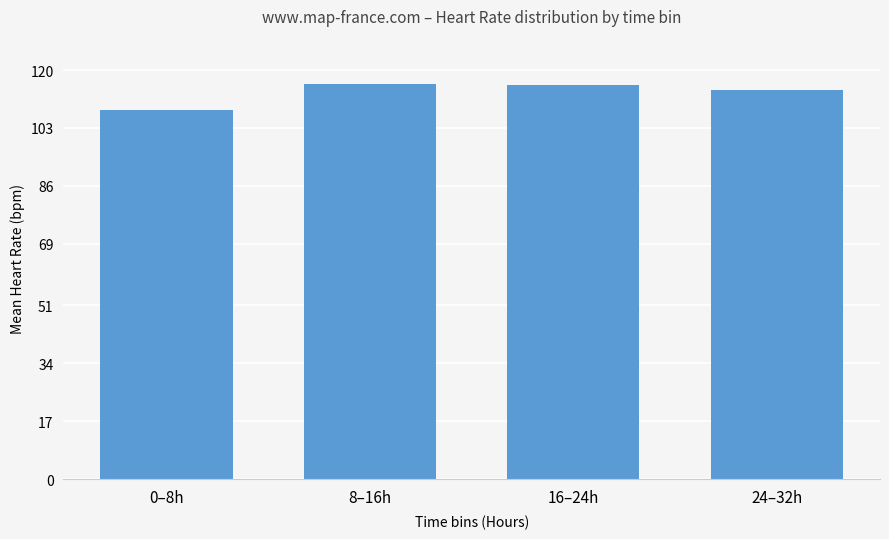

What is the difference between the maximum and minimum values?

7.8